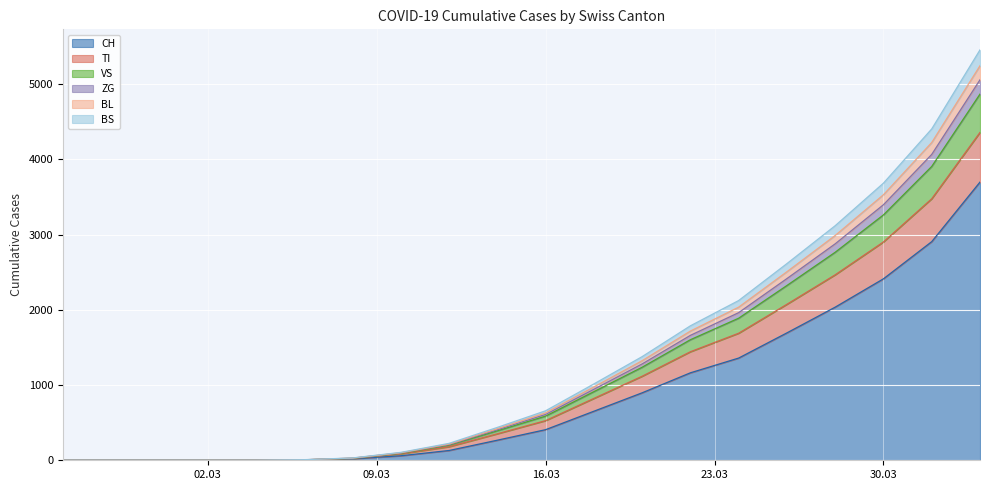

True or false: VS has a value of 3114 at 2020-02-29.

False